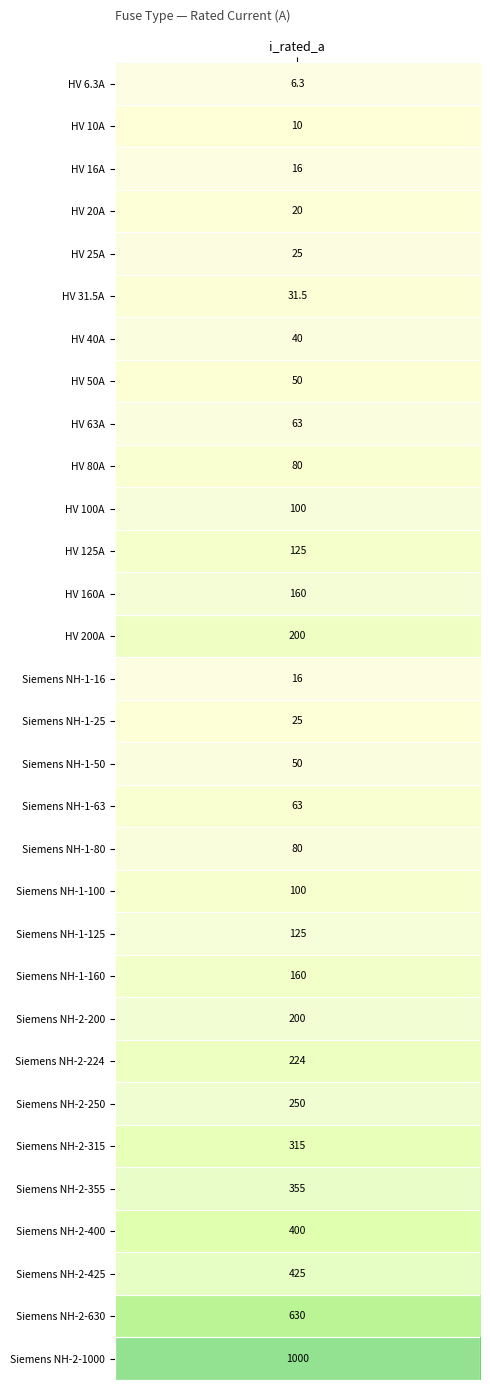

List the labels in order of value, smallest first.

0, 1, 2, 14, 3, 4, 15, 5, 6, 7, 16, 8, 17, 9, 18, 10, 19, 11, 20, 12, 21, 13, 22, 23, 24, 25, 26, 27, 28, 29, 30